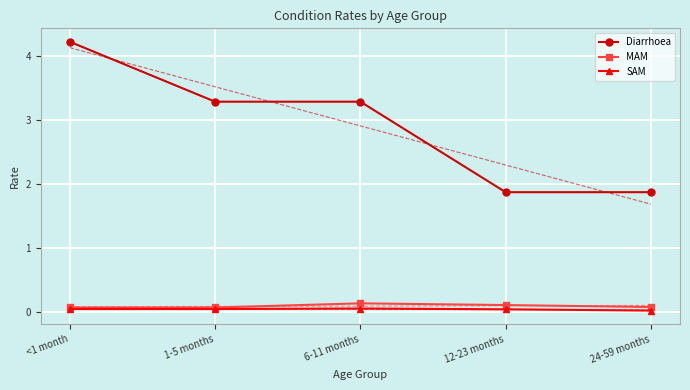

The value of MAM at 6-11 months is 0.1. True or false?

True